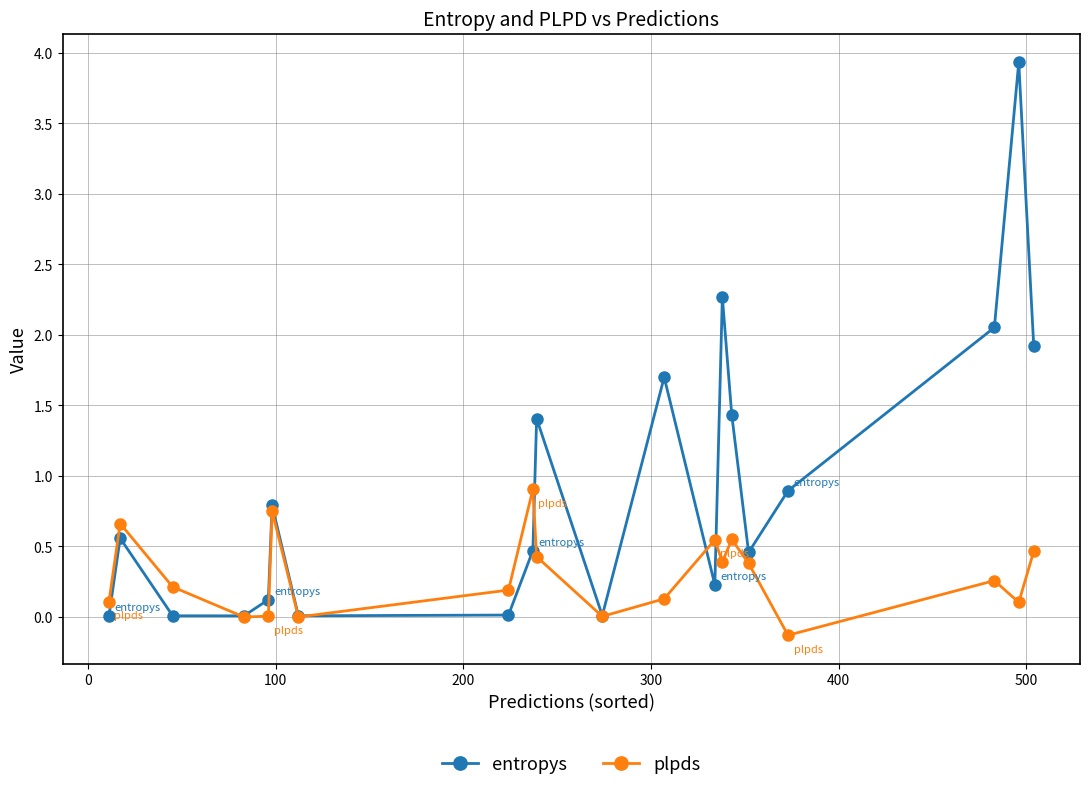

At how many categories does at least one series exceed 2?

3